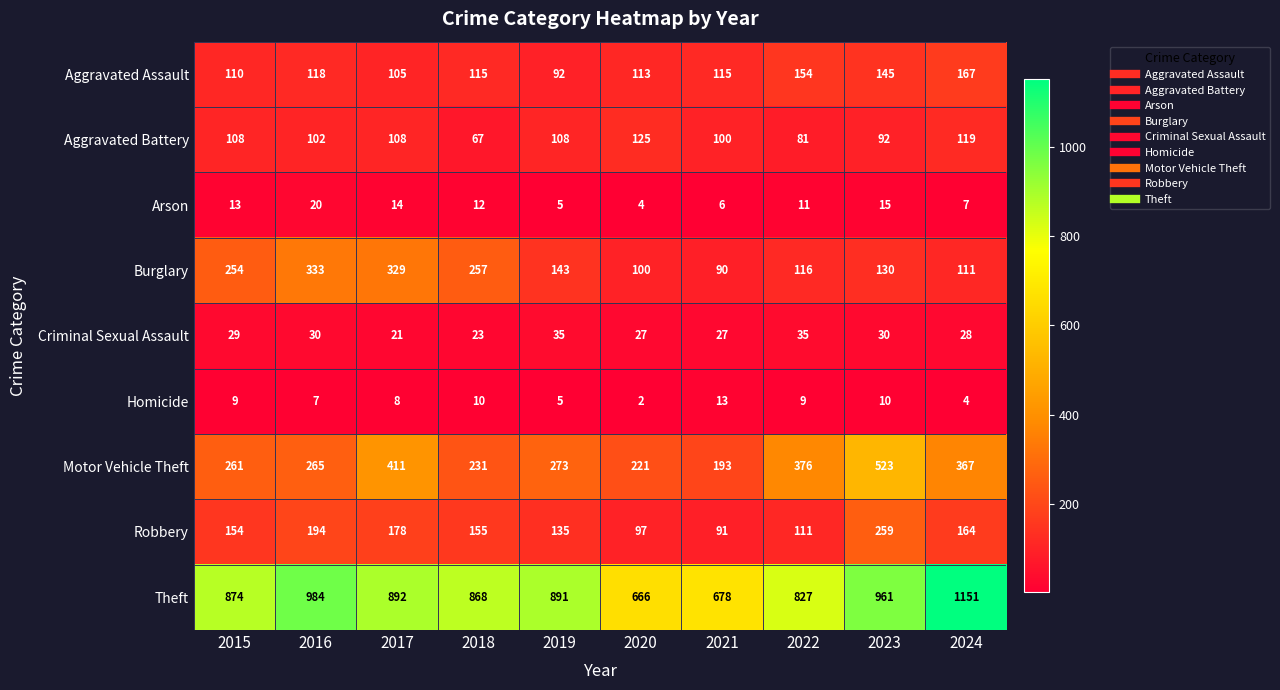

The Aggravated Battery series shows 92 at 2023. True or false?

True